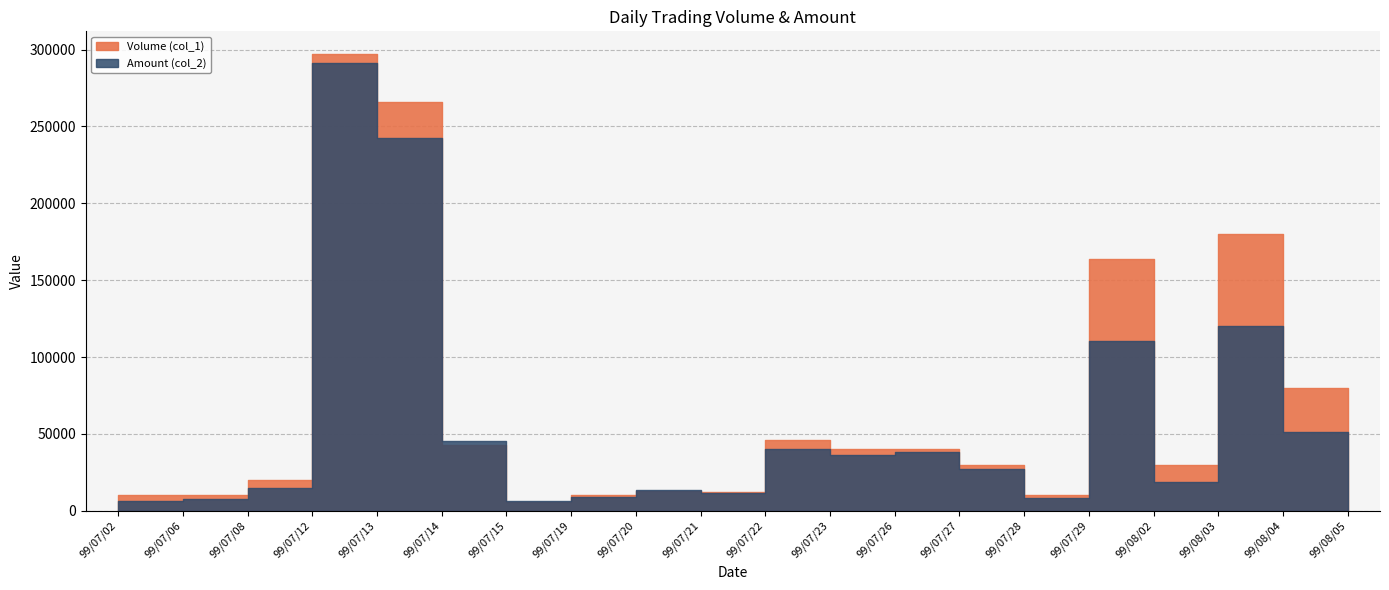

Reading left to right, list all the values displayed in this chart.

Volume (col_1): 10000	10000	20000	297000	266000	43000	6000	10000	13000	12000	46000	40000	40000	30000	10000	164000	30000	180000	80000	30000
Amount (col_2): 6600	7500	14600	291060	242220	45250	6300	8900	13380	11500	40480	36600	38000	27300	8500	110280	18600	120400	51200	18300